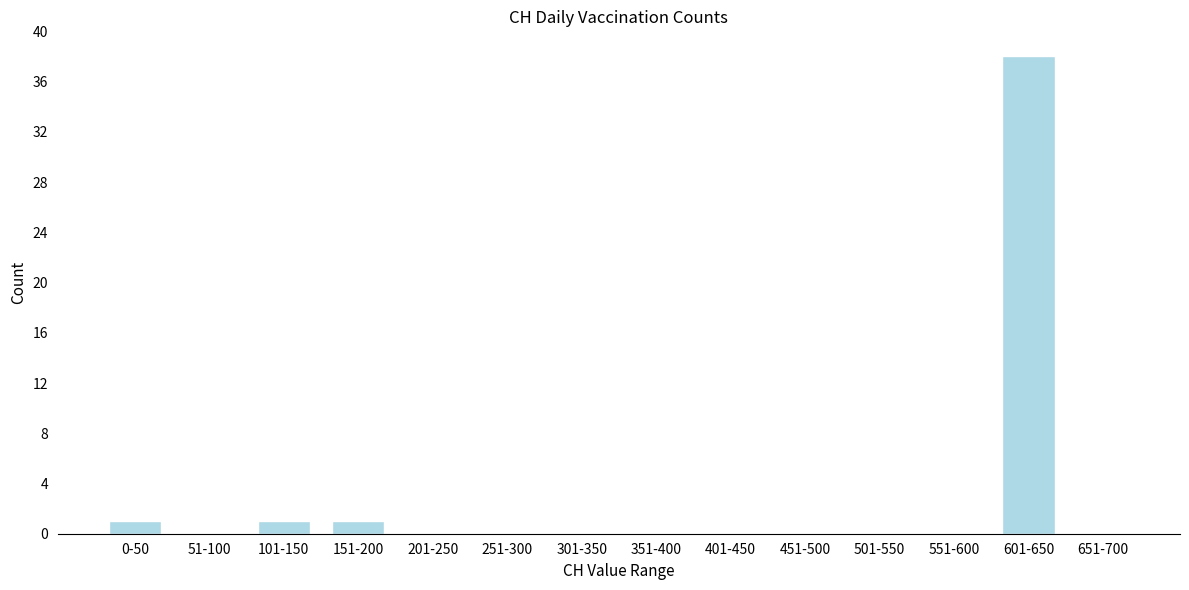

Reading left to right, transcribe all the data shown in this chart.

0-50=1	51-100=0	101-150=1	151-200=1	201-250=0	251-300=0	301-350=0	351-400=0	401-450=0	451-500=0	501-550=0	551-600=0	601-650=38	651-700=0